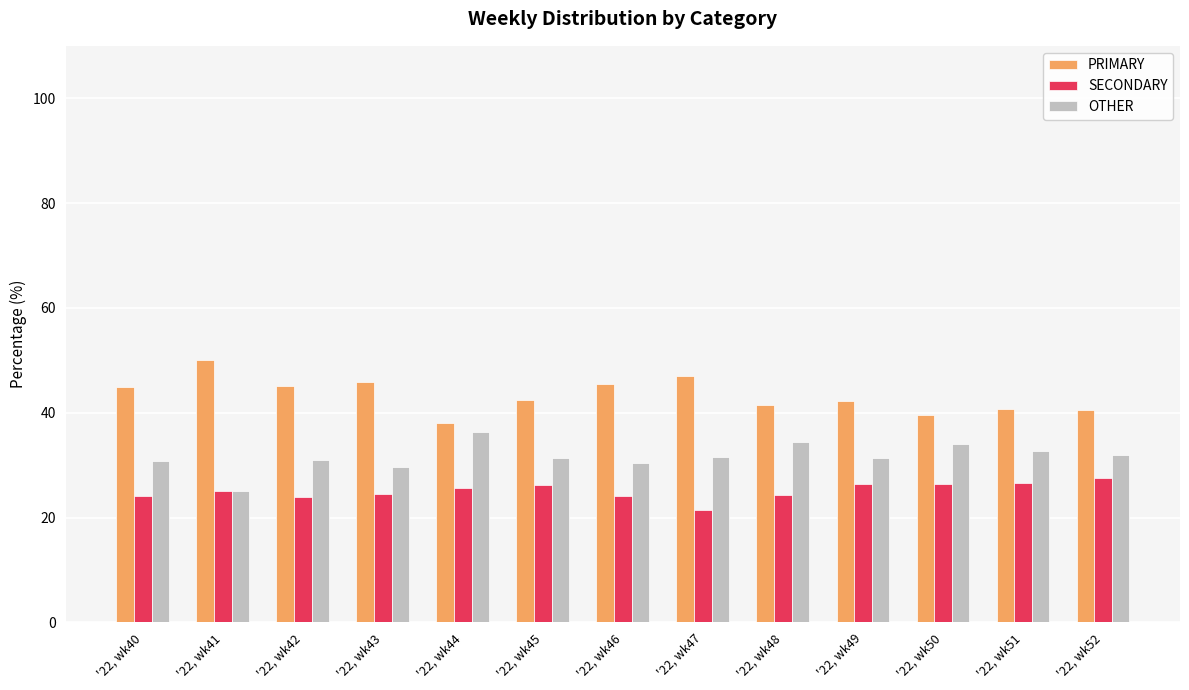

Between '22, wk40 and '22, wk51, which series saw the biggest shift?

PRIMARY